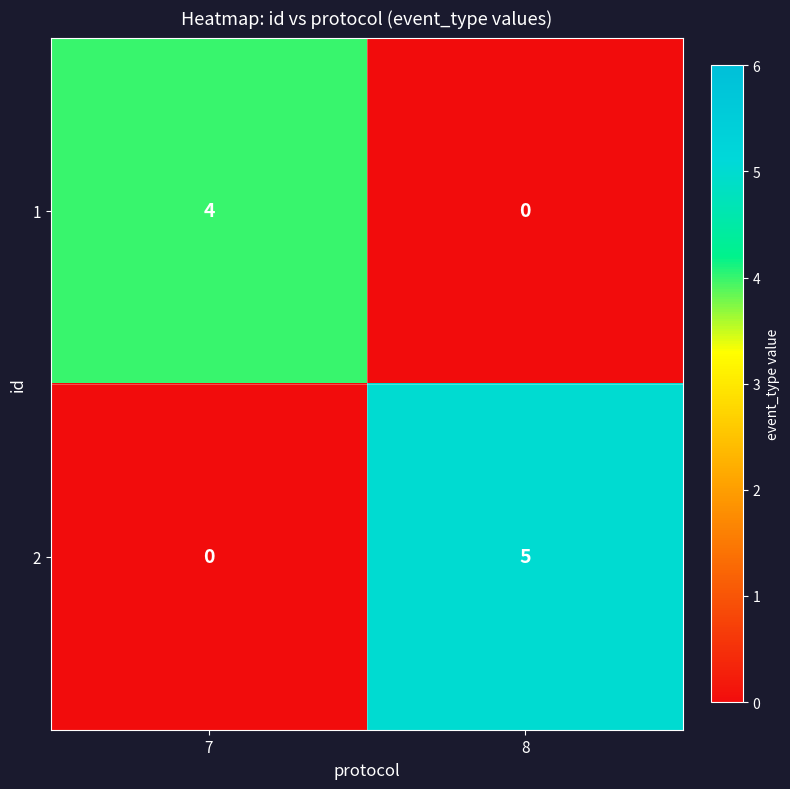

Read the 1 value at 7.

4